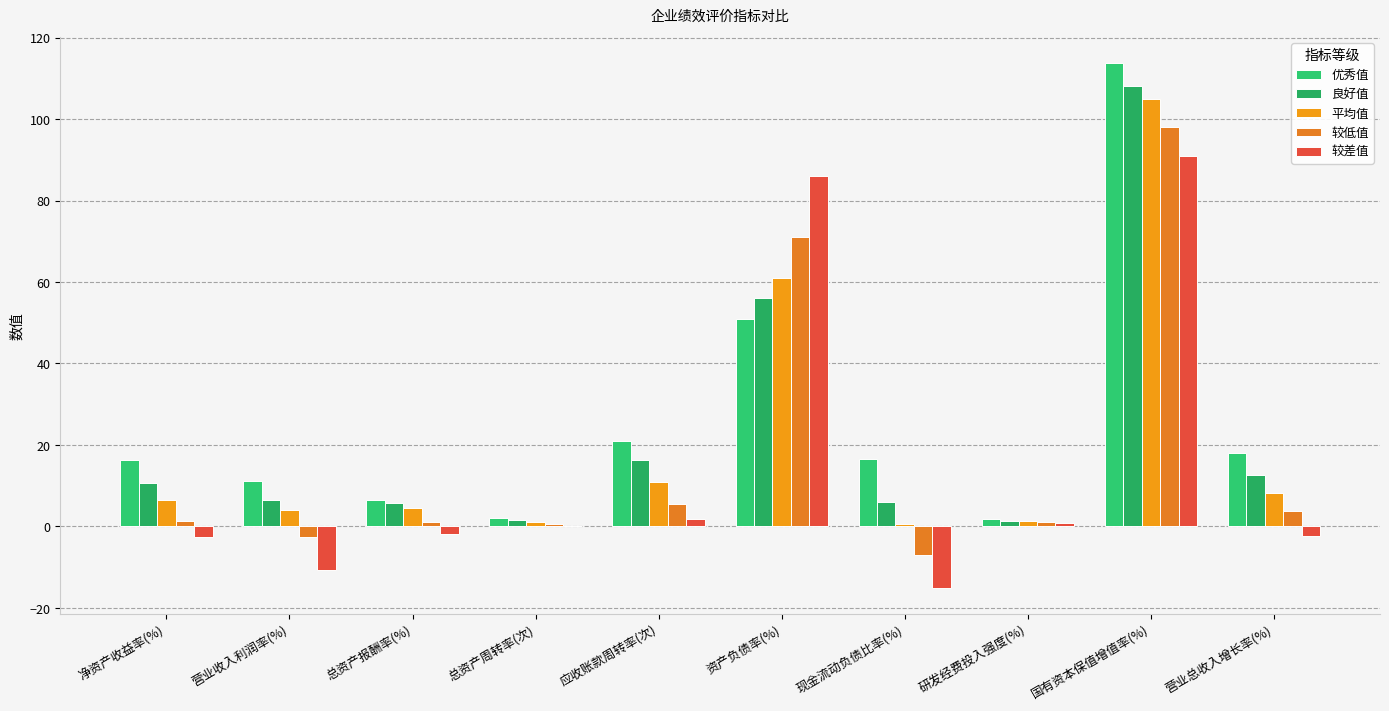

What is the total value across all series at 资产负债率(%)?

325.0